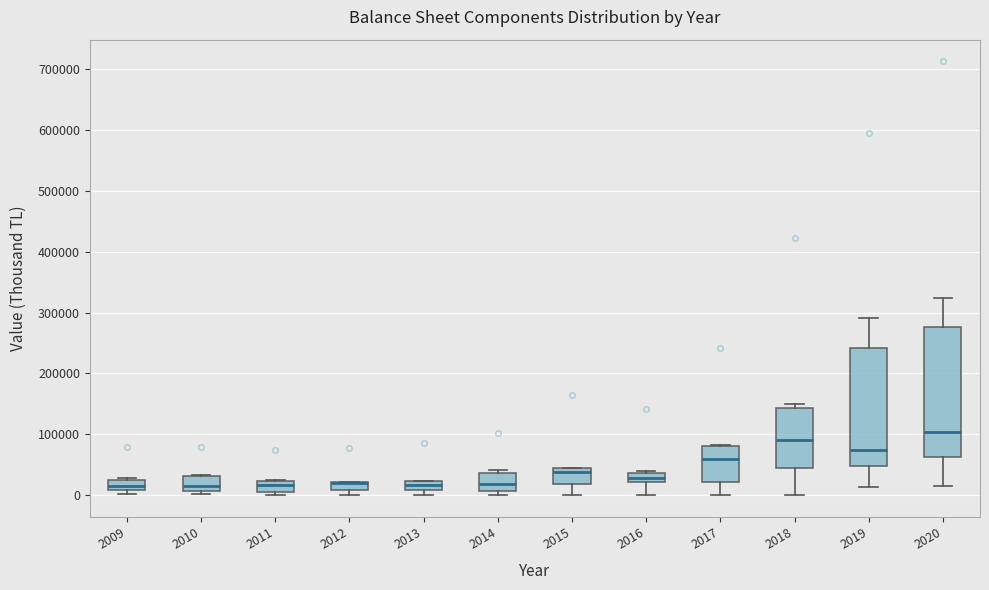

Comparing the boxes themselves (not the whiskers), which one is the tallest?

2020